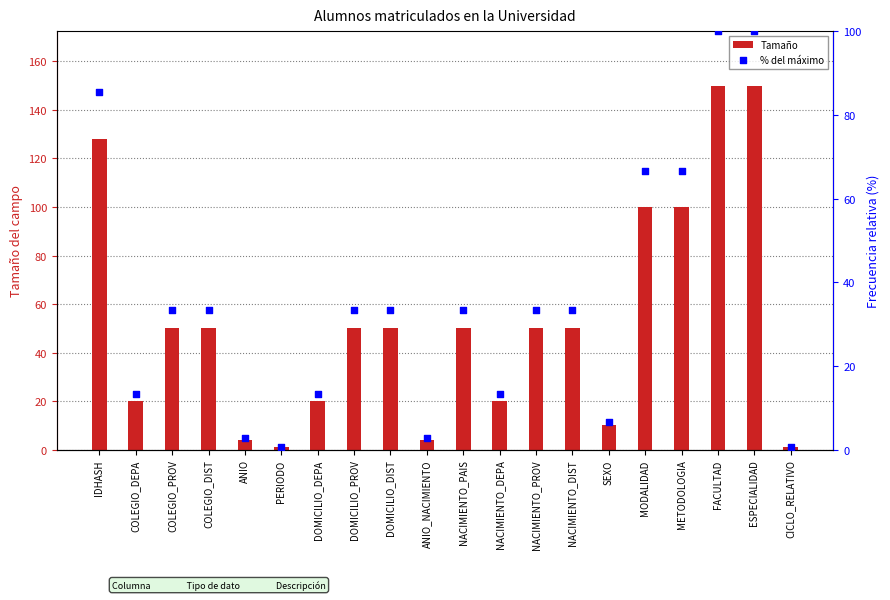

Is the value of % del máximo at ANIO_NACIMIENTO greater than the value of Tamaño at NACIMIENTO_PAIS?

No